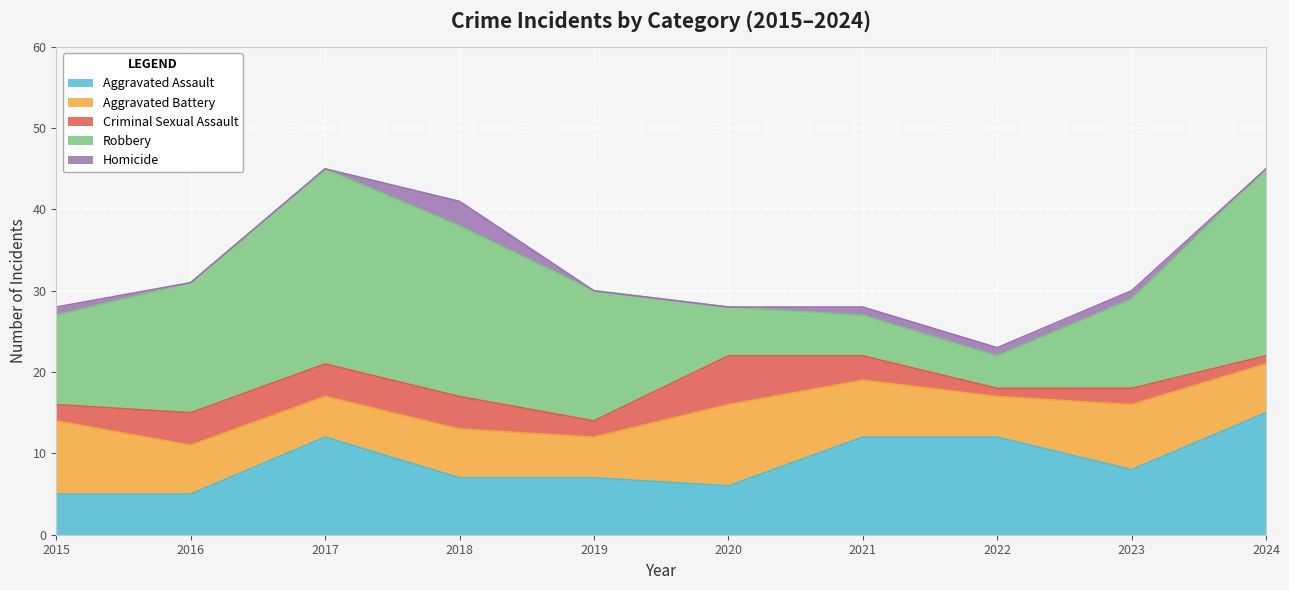

List the series in order of their overall mean, highest first.

Robbery, Aggravated Assault, Aggravated Battery, Criminal Sexual Assault, Homicide